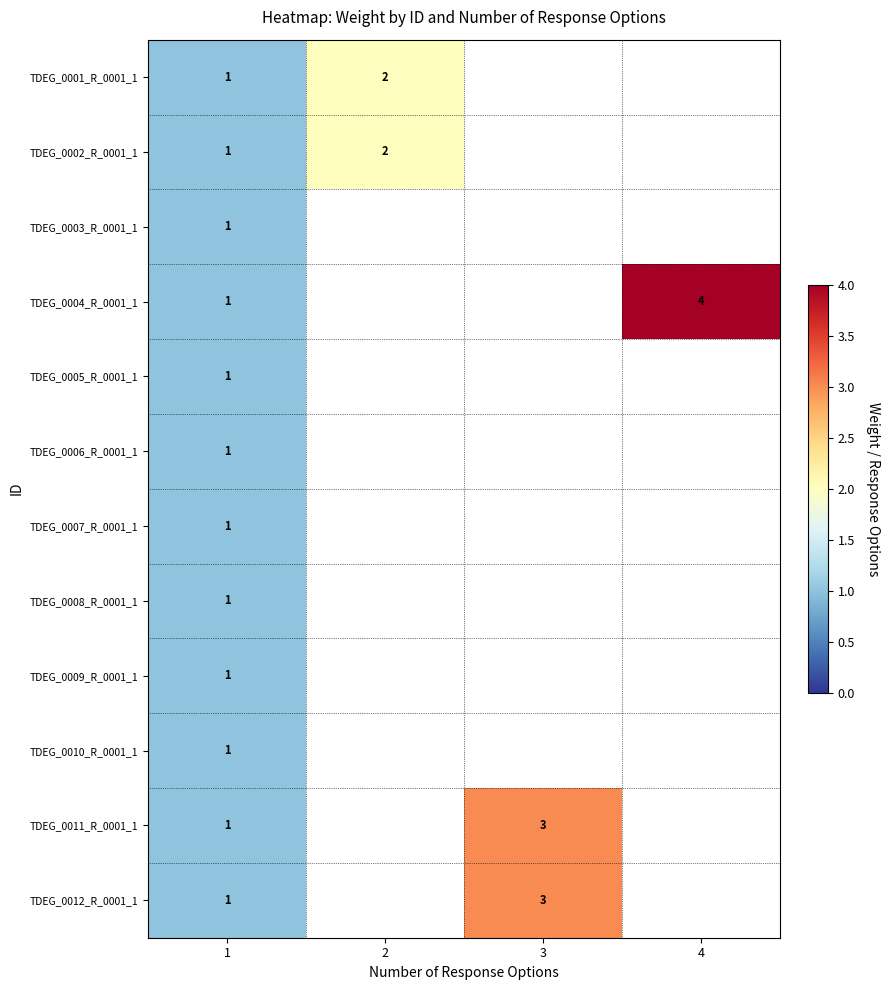

What is the sum of the TDEG_0002_R_0001_1 values at 1 and 2?

3